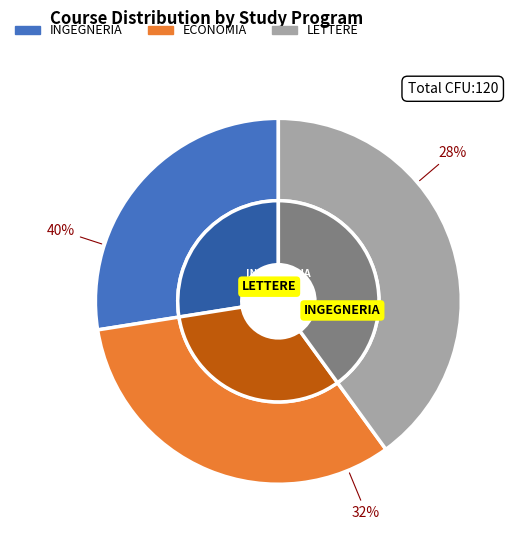

Does LETTERE represent more than half of the total?

No